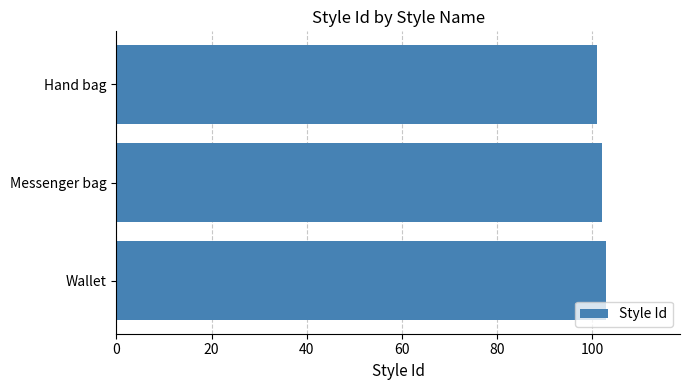

What is the sum of all values?

306